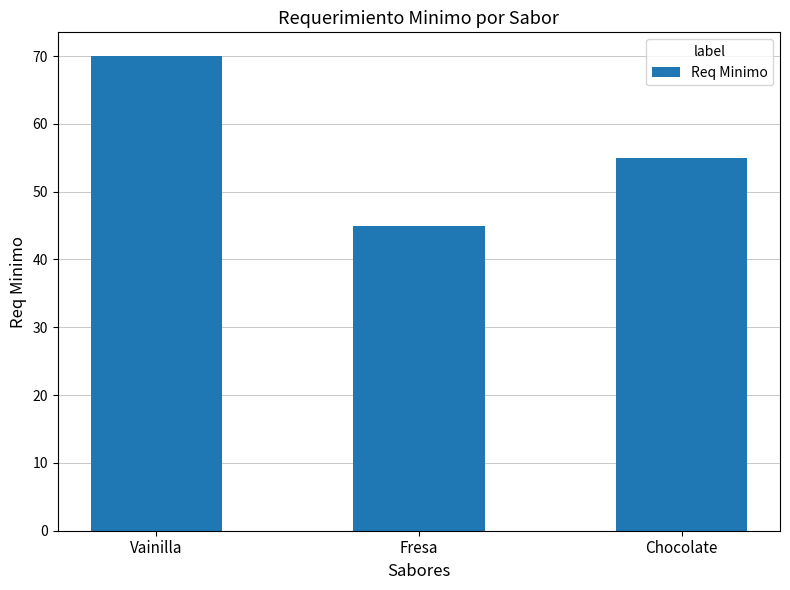

How many data points does each series have?

3